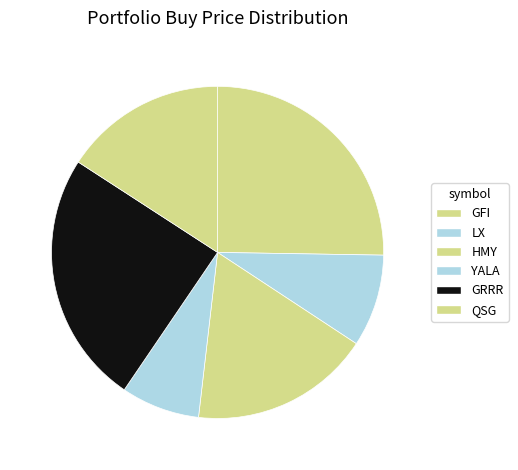

Does any single category account for the majority?

No